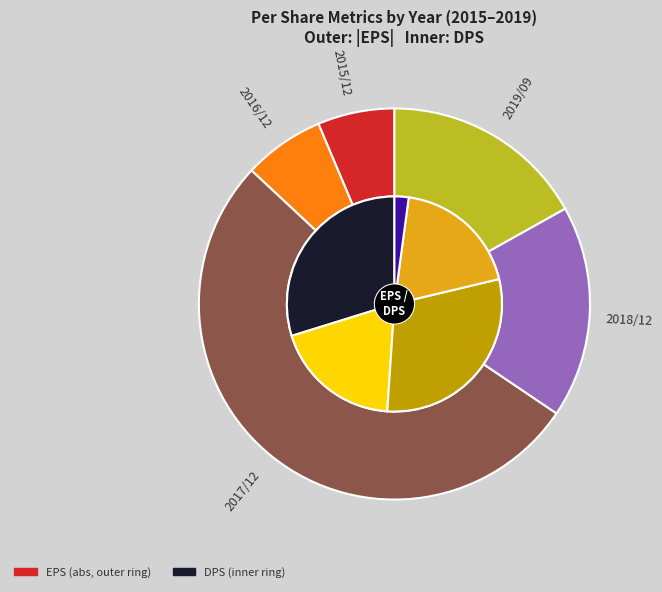

True or false: 2015/12 accounts for 38% of the total.

False